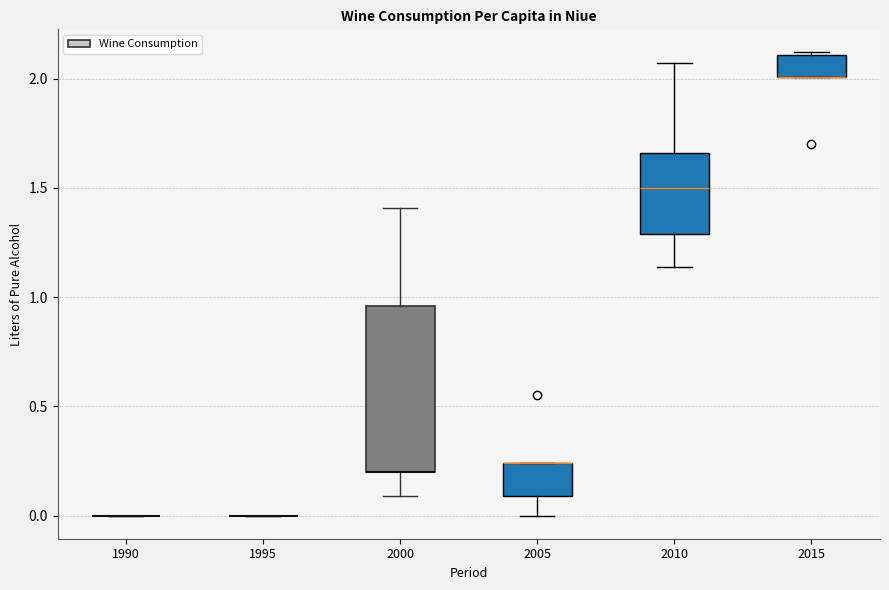

Where does the lower whisker of the box at x = 2005 end on the y-axis? The values are not printed on the chart, so give them approximately, as read against the axis.

0.00